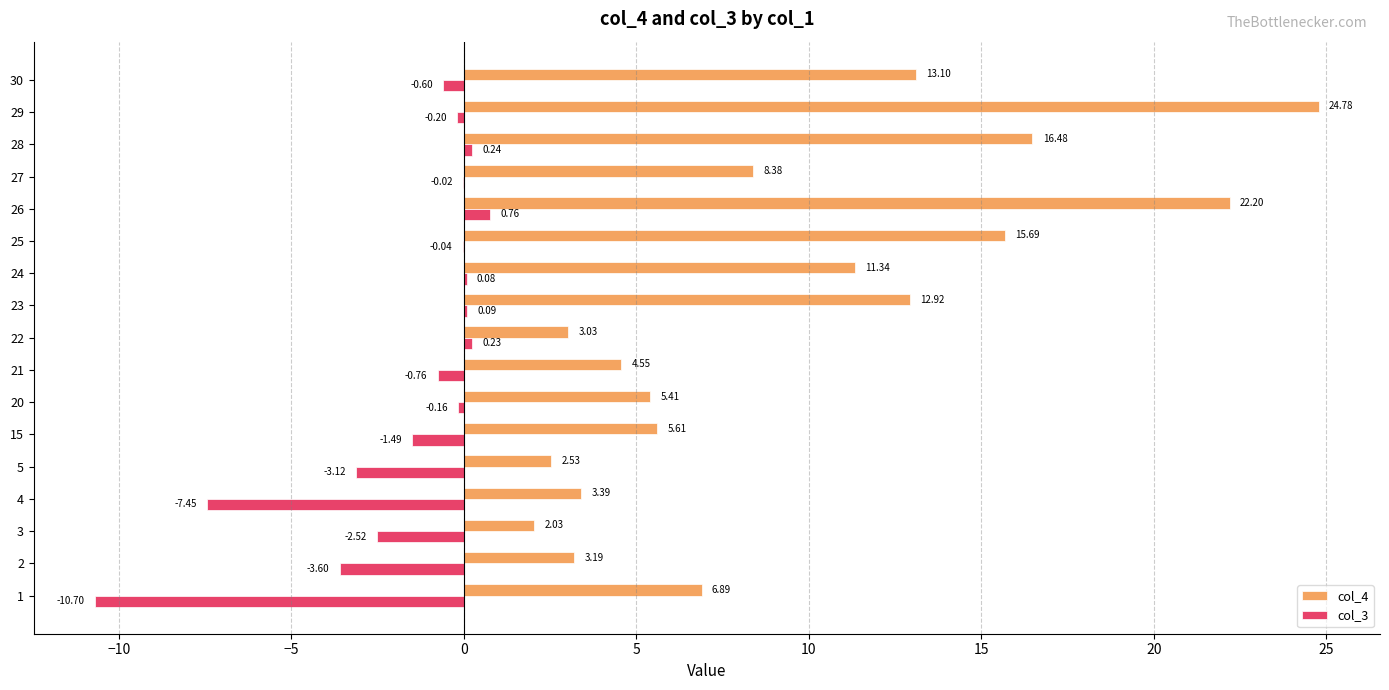

Is the value of col_3 at 20 greater than the value of col_4 at 26?

No